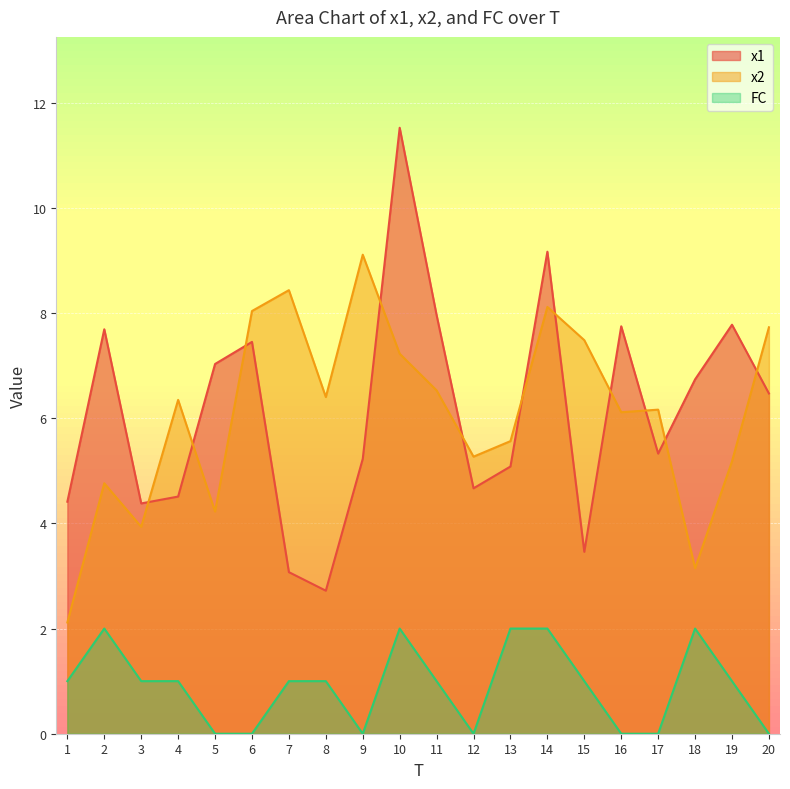

At which label does FC first exceed 1?

2